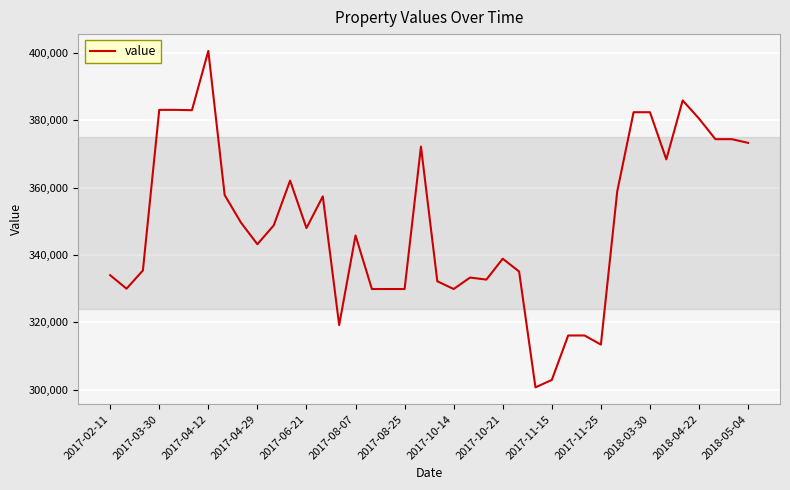

What is the smallest value displayed?

300700